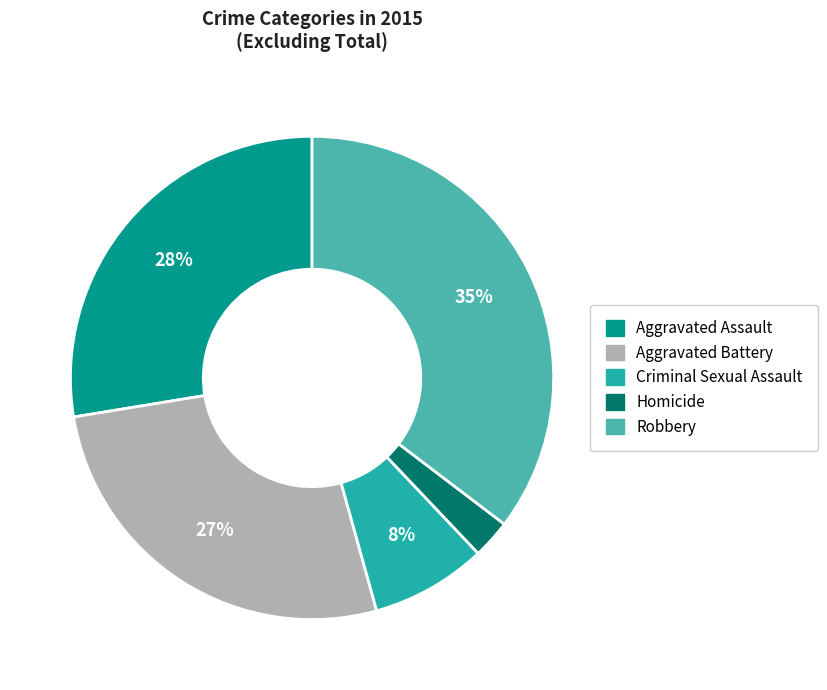

To the nearest percent, what portion does Aggravated Assault represent?

28%